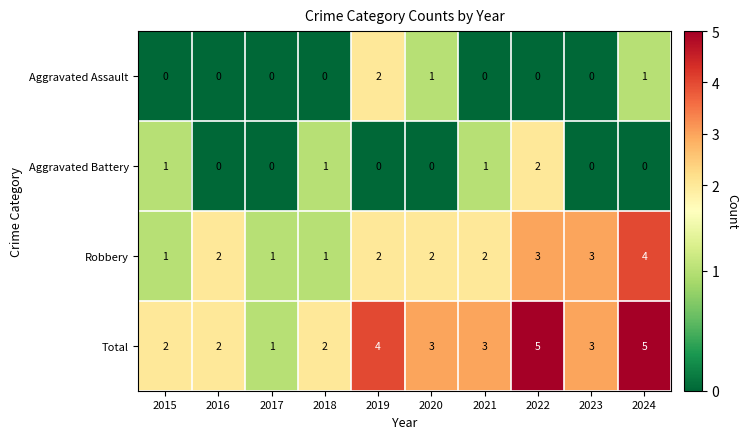

What is the difference between the highest and lowest values at 2024?

5